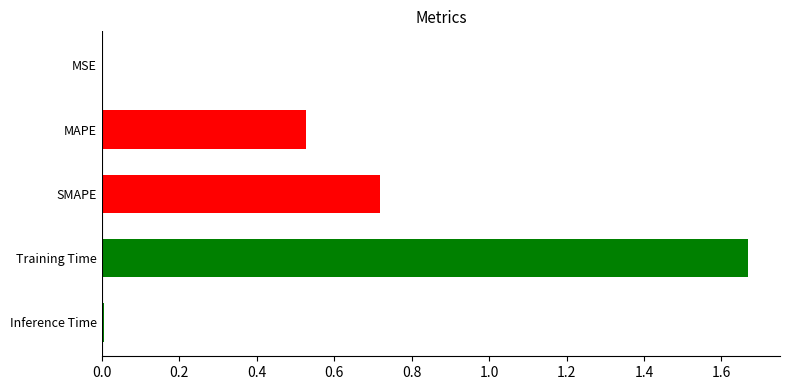

Which has a higher value, MAPE or Training Time?

Training Time